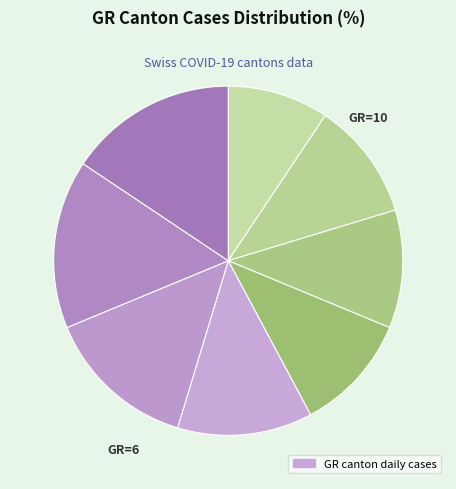

Count the number of slices in the pie.

8